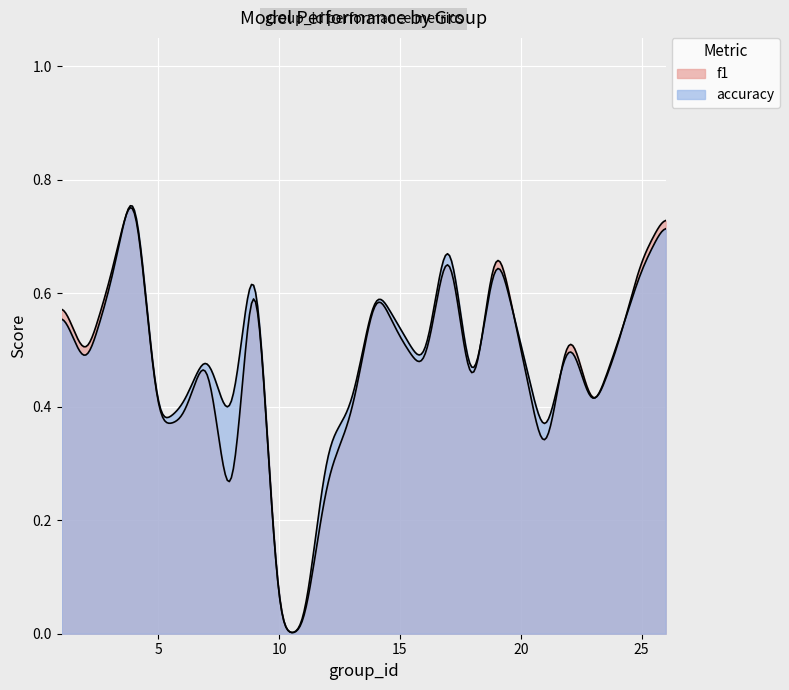

Rank the series at 4 from lowest to highest value.

f1, accuracy